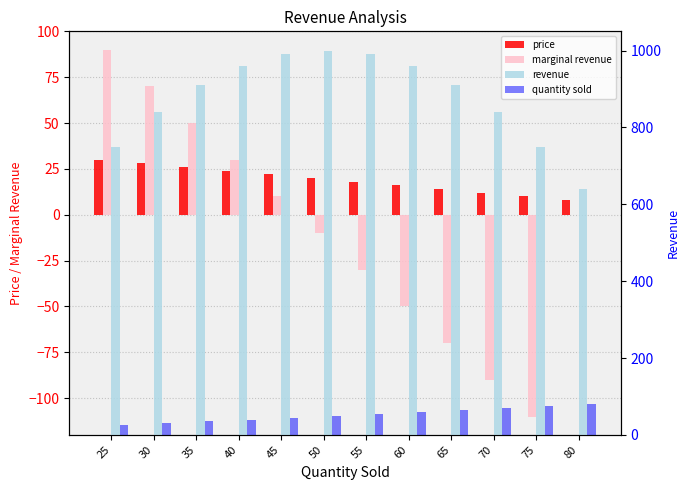

What is the value of the price bar at the 9th from the left?

14